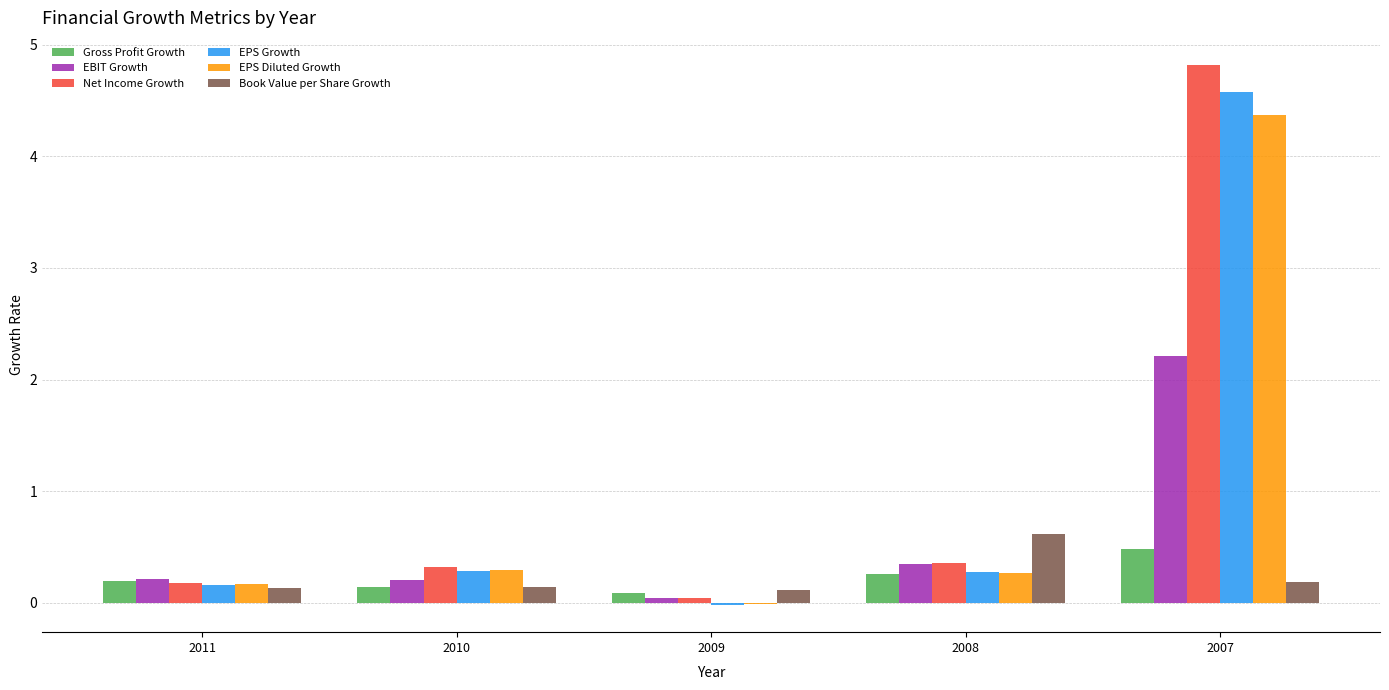

What is the total value across all series at 2011?

1.0